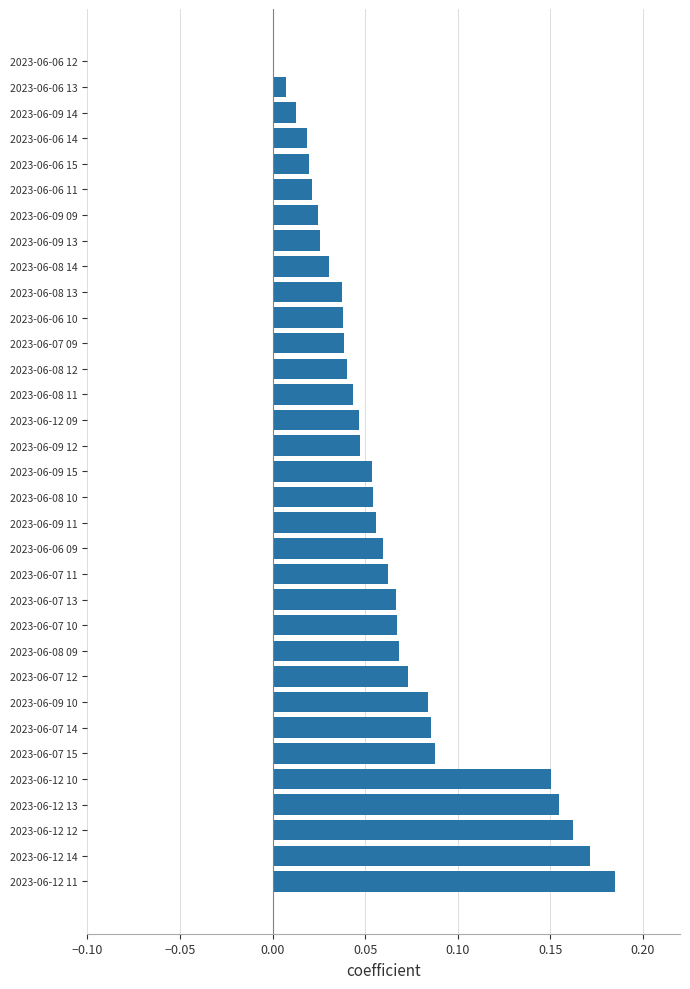

What is the sum of all values?

2.1